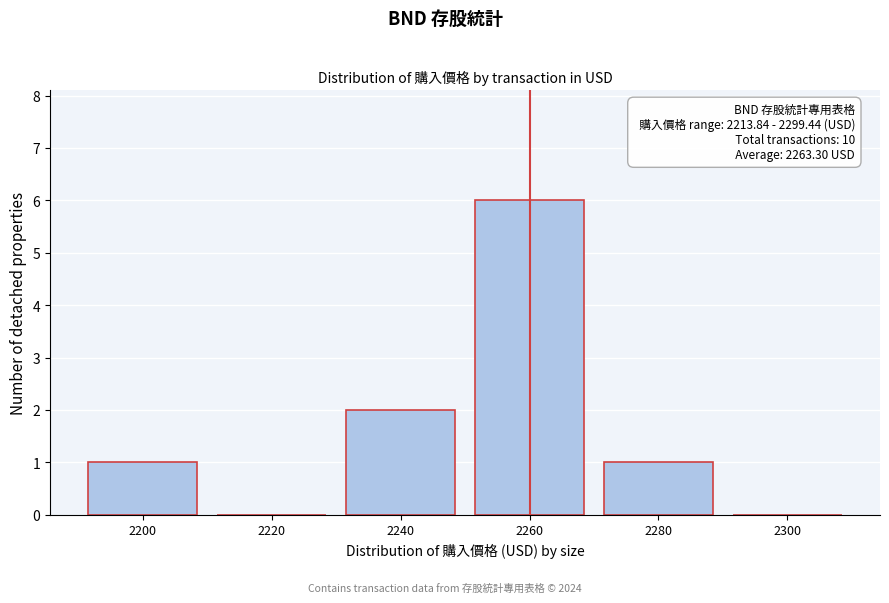

Reading left to right, what are all the values shown in this chart?

2200=1	2220=0	2240=2	2260=6	2280=1	2300=0